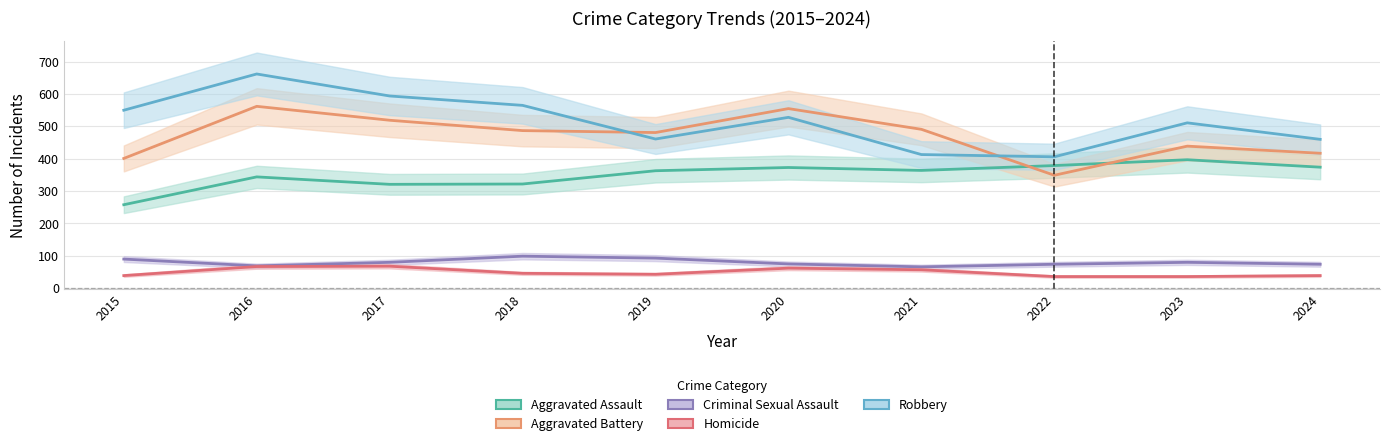

What is the total value across all series at 2022?

1244